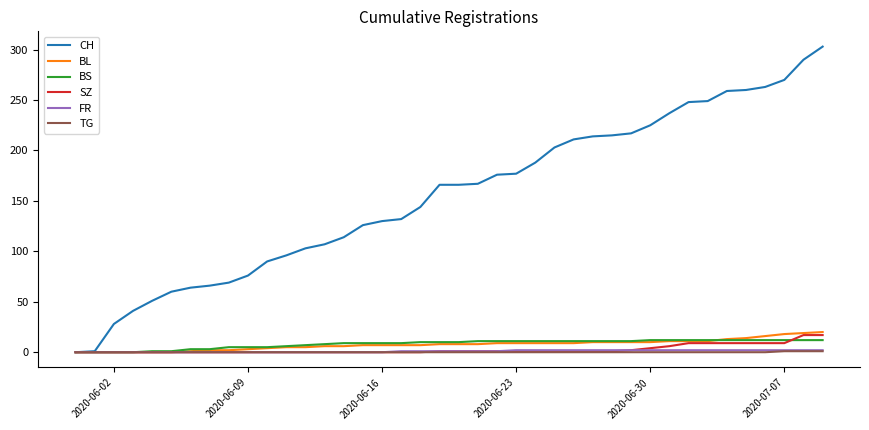

Which series has the largest total across all categories?

CH